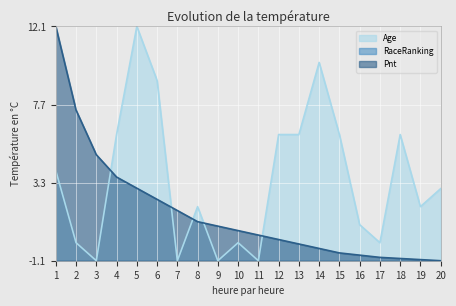

At which label does Age first exceed 2?

1